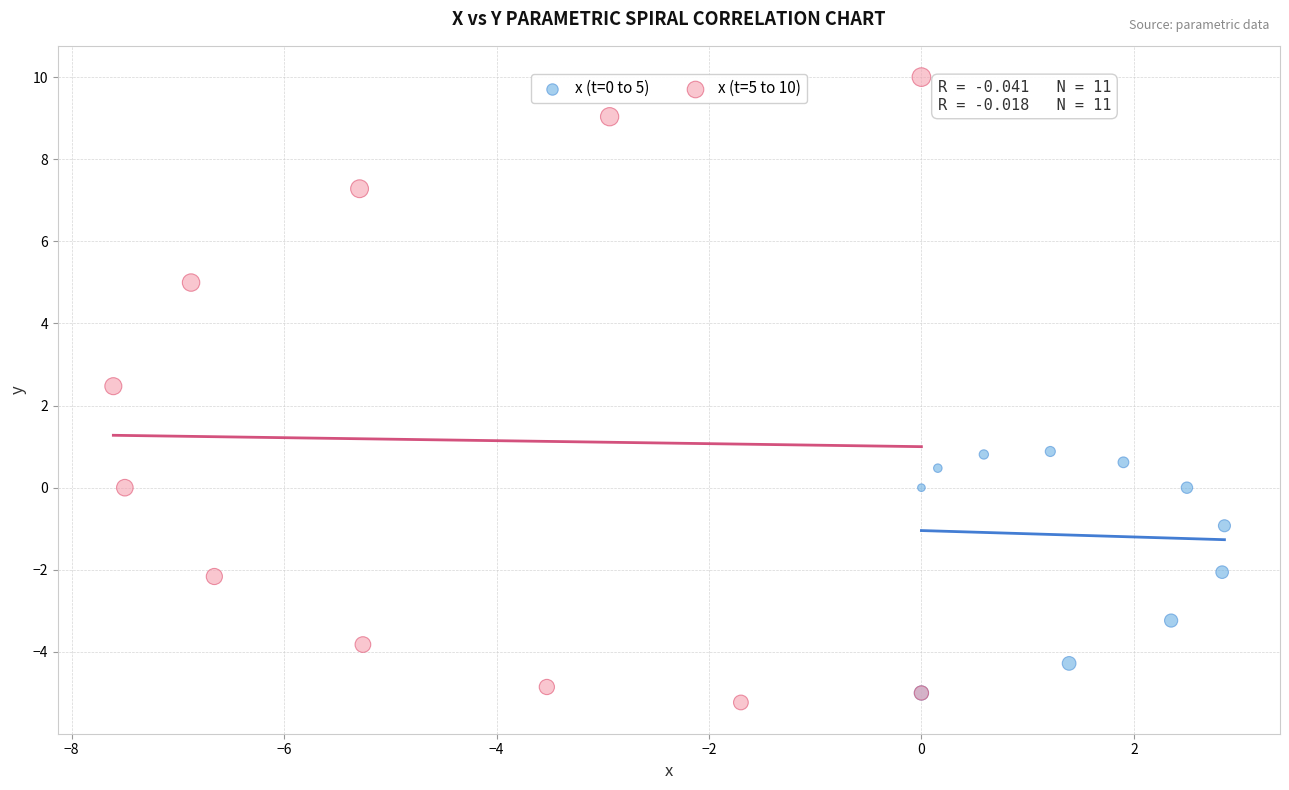

Which series reaches the maximum Y coordinate?

x (t=5 to 10)